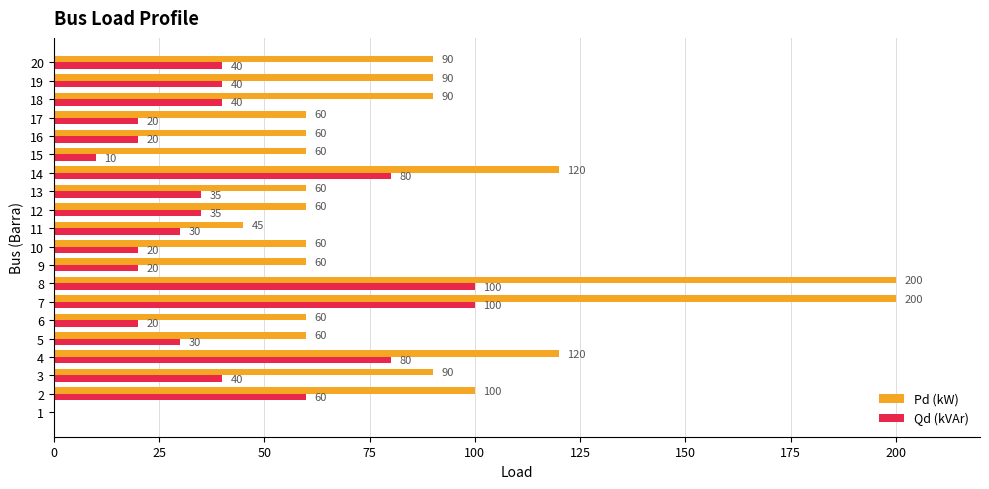

Which series has the widest spread of values?

Pd (kW)